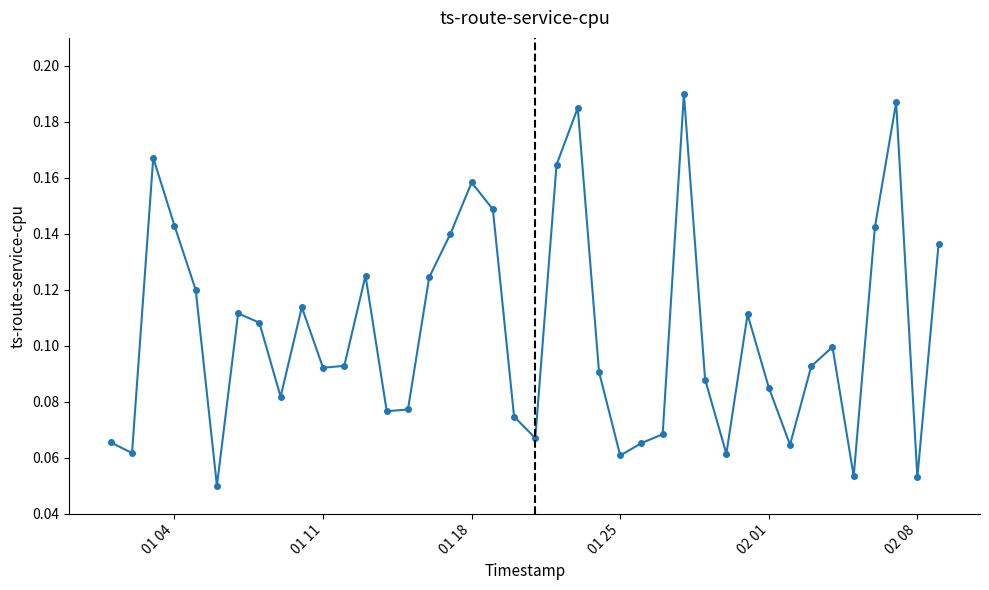

True or false: there are more than 0 points higher than both neighbors.

True